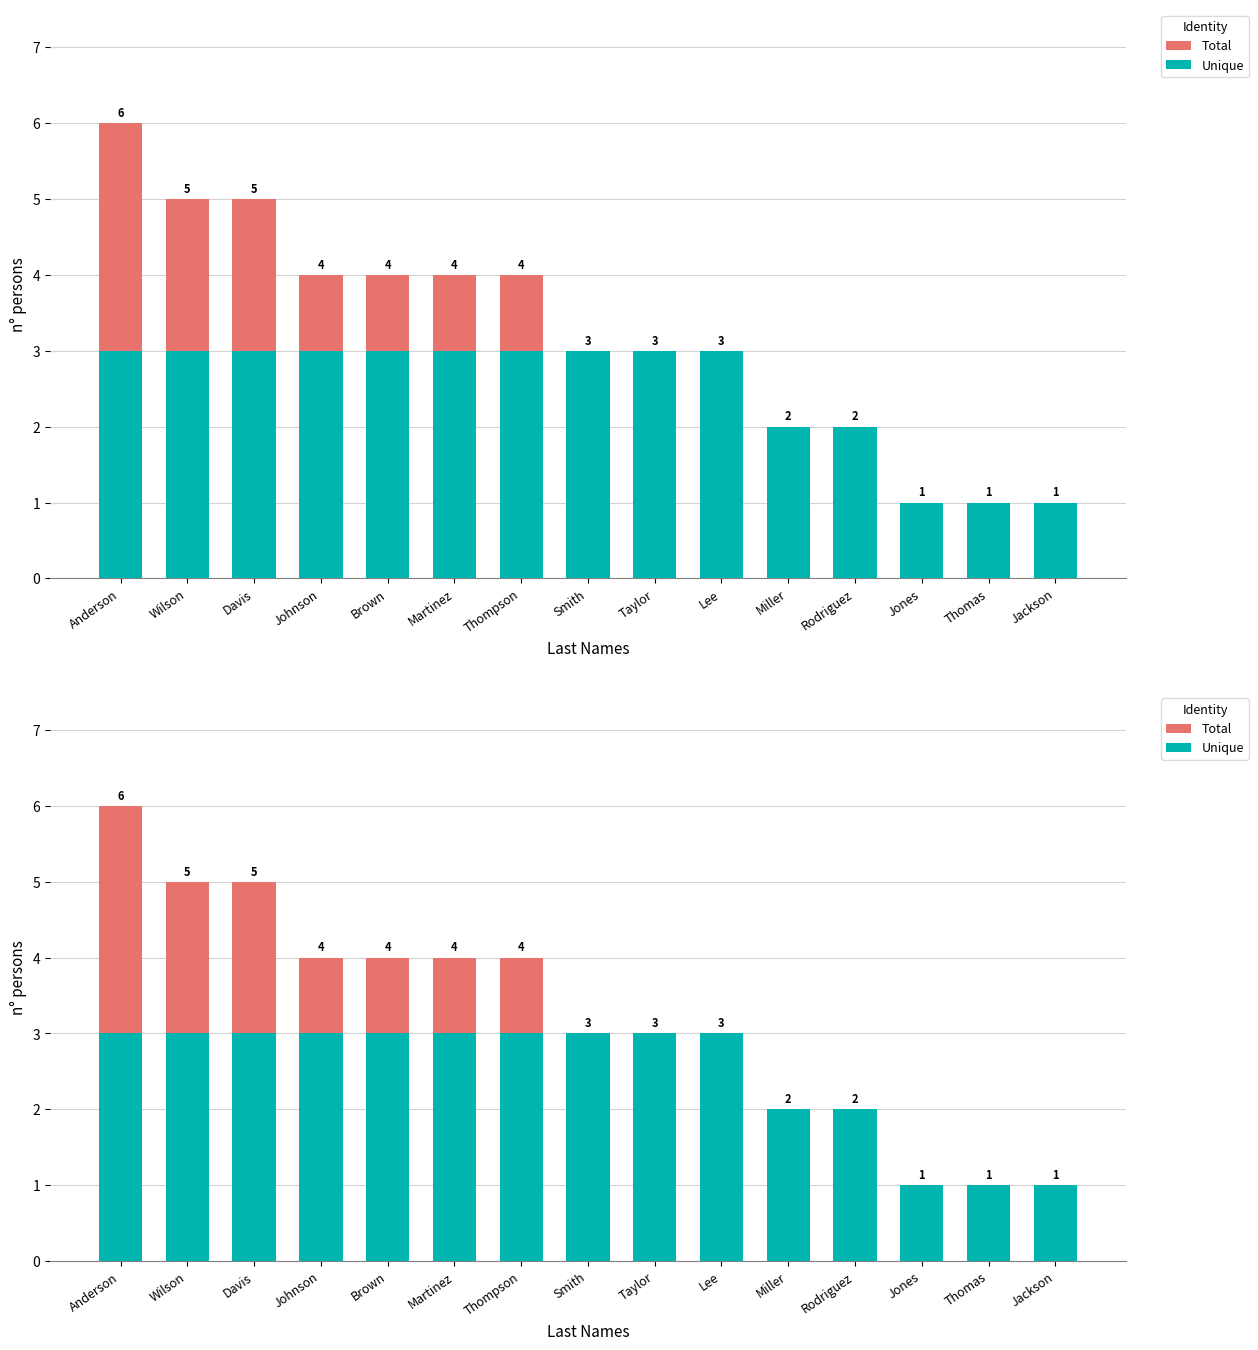

Reading right to left, transcribe all the data shown in this chart.

Total: 1	1	1	2	2	3	3	3	4	4	4	4	5	5	6
Unique: 1	1	1	2	2	3	3	3	3	3	3	3	3	3	3